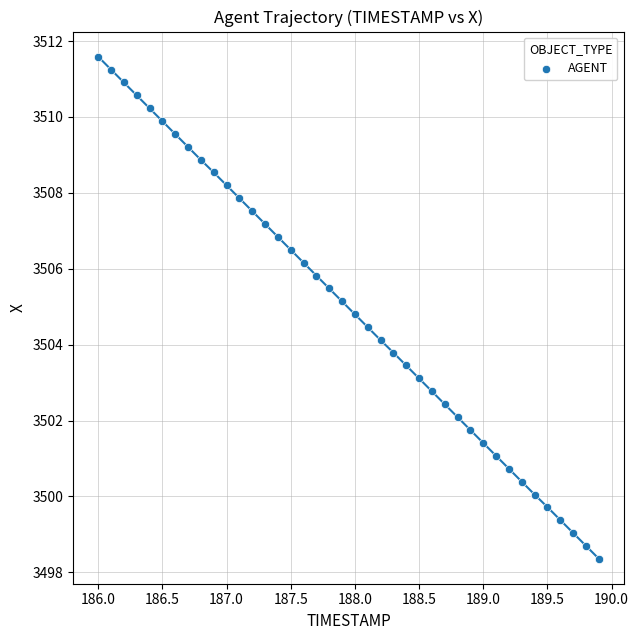

What is the range of X values (max minus min)?

3.9